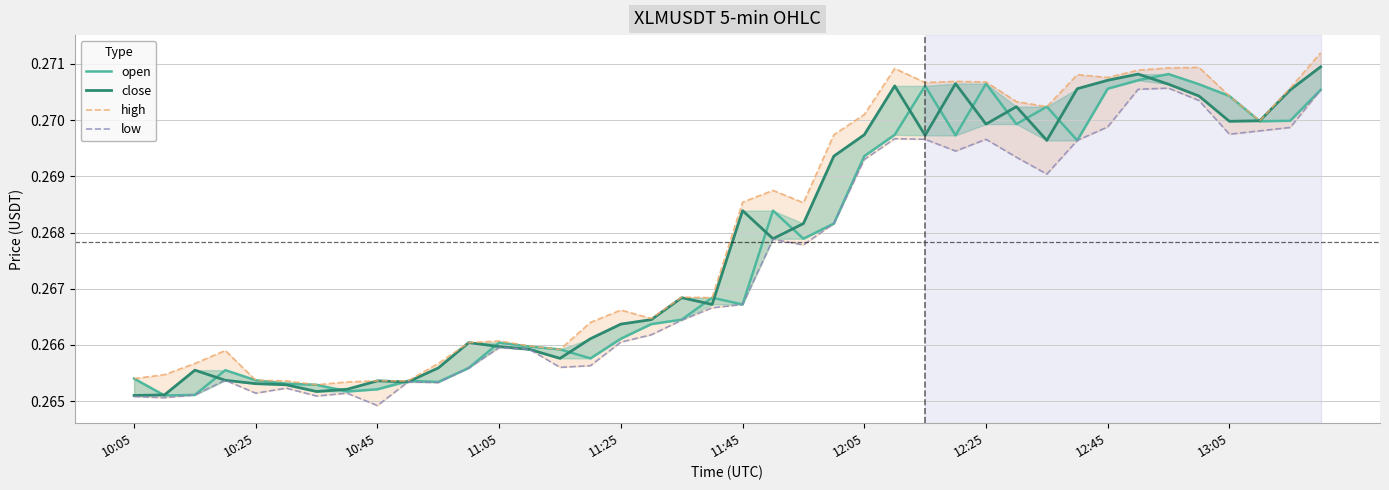

Is it true that open equals 0.1 at 14?

False